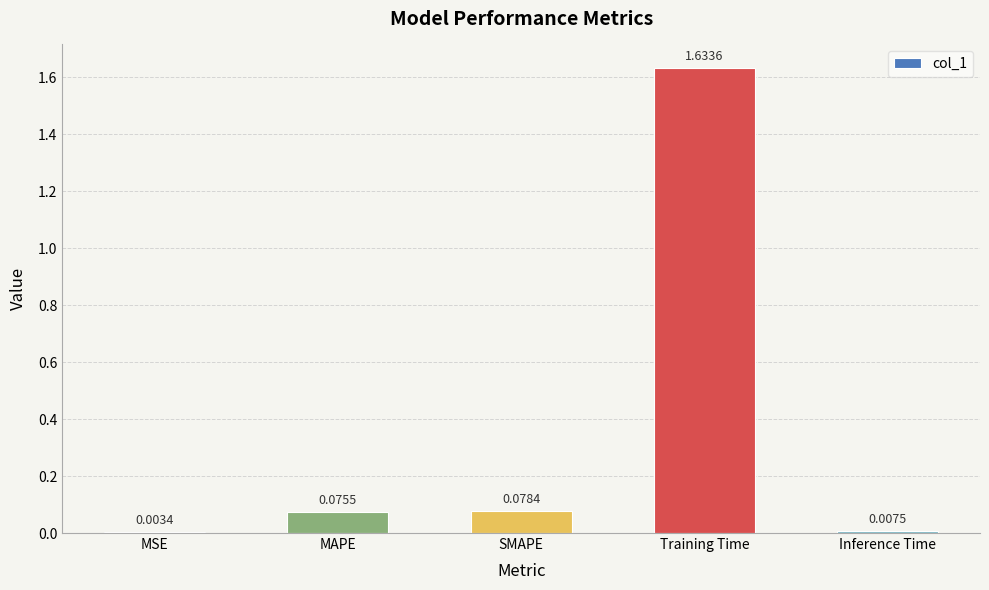

At which category does the chart reach its peak across all series?

Training Time